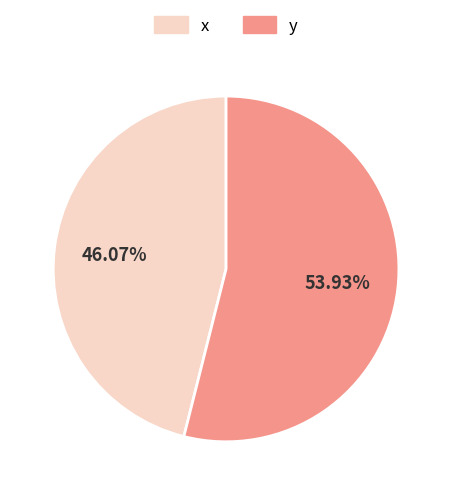

Is it true that x is 32% of the pie?

False